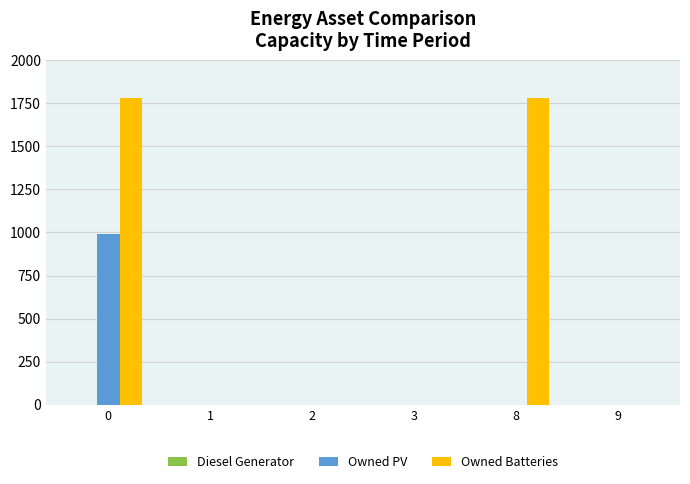

Is it true that Owned PV equals 482 at 0?

False